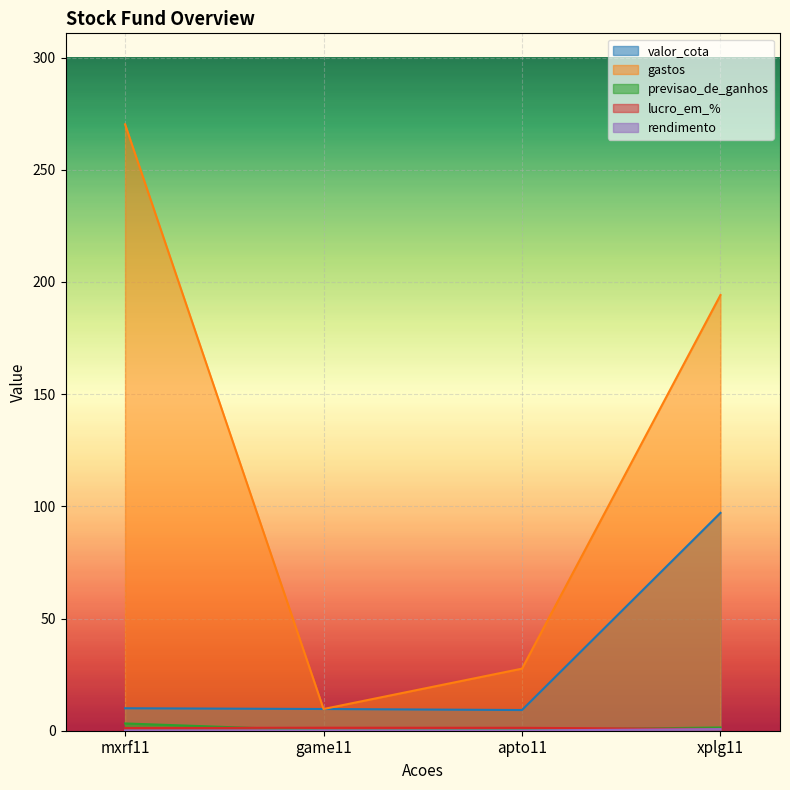

At which category does rendimento reach its first local valley?

apto11